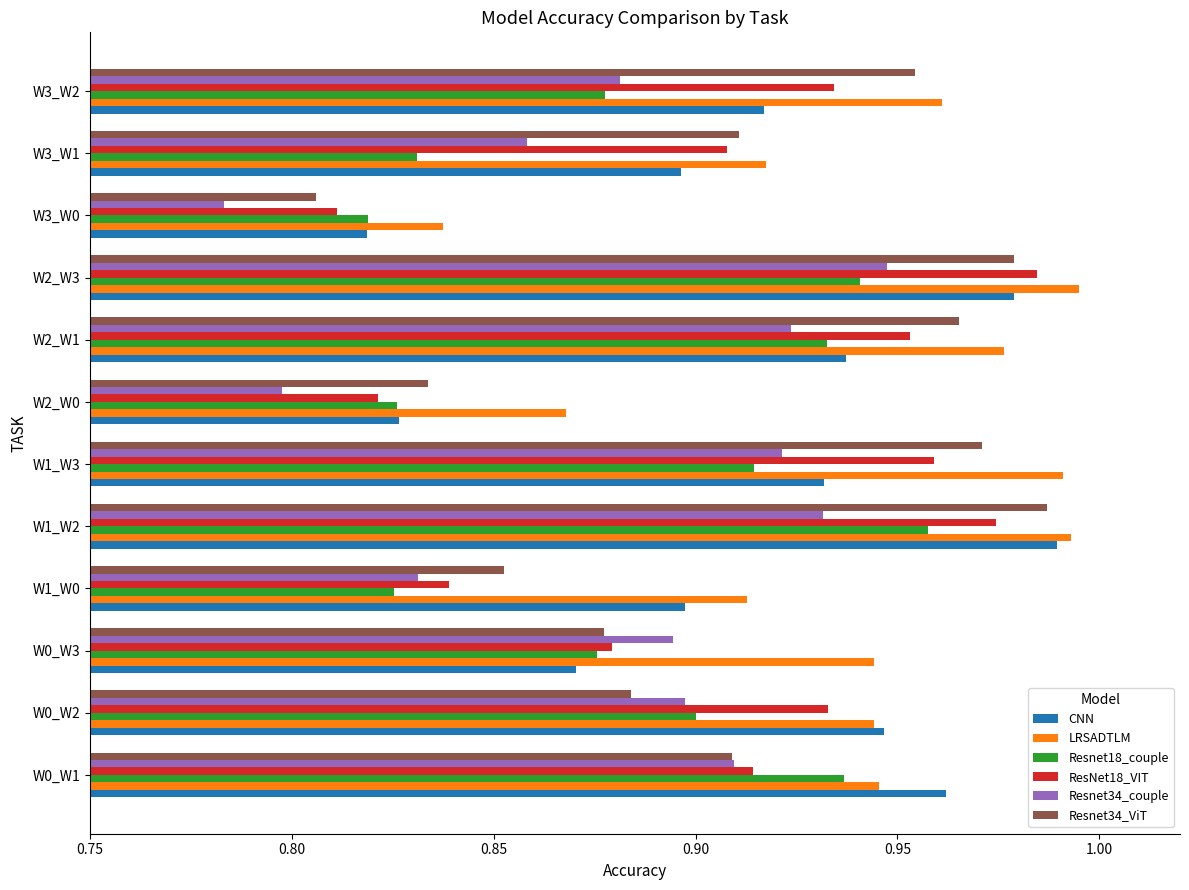

Between W0_W1 and W3_W1, which series saw the biggest shift?

Resnet18_couple